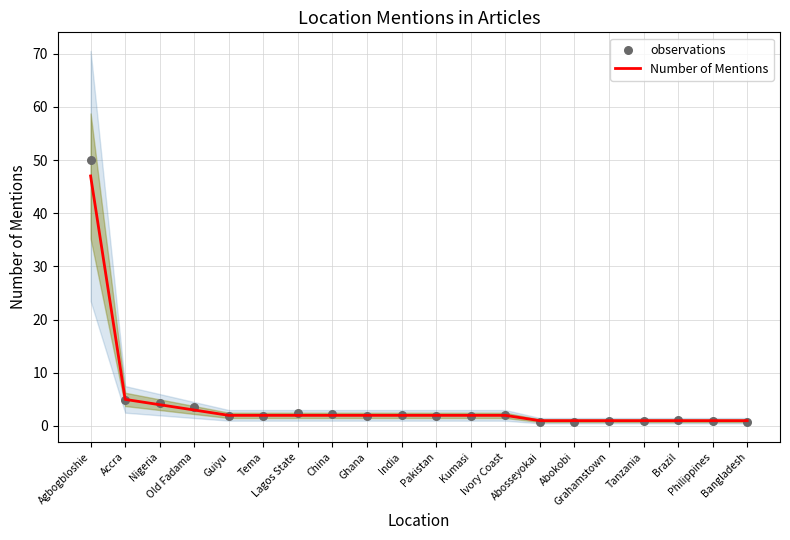

Is the value of observations at Nigeria greater than the value of Number of Mentions at Ghana?

Yes